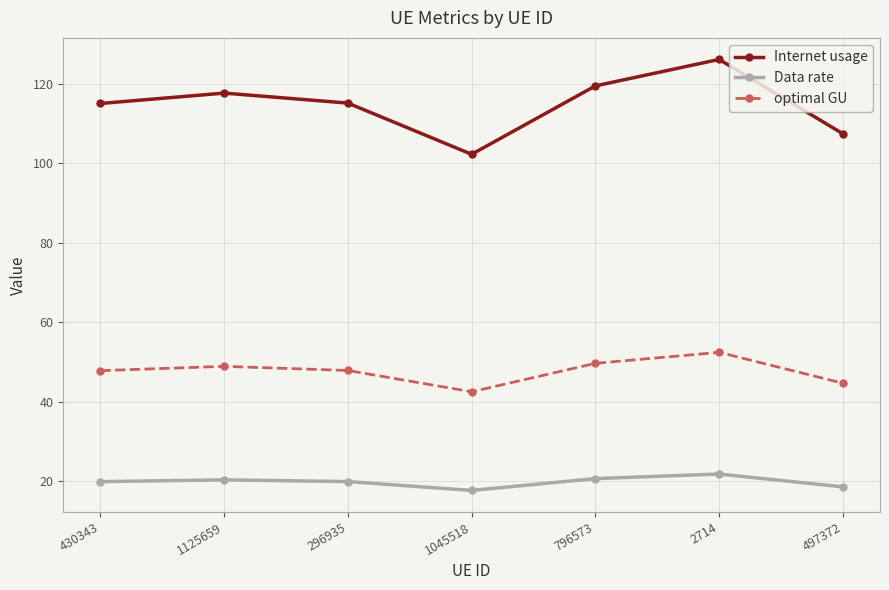

At which label does Internet usage reach its peak?

2714